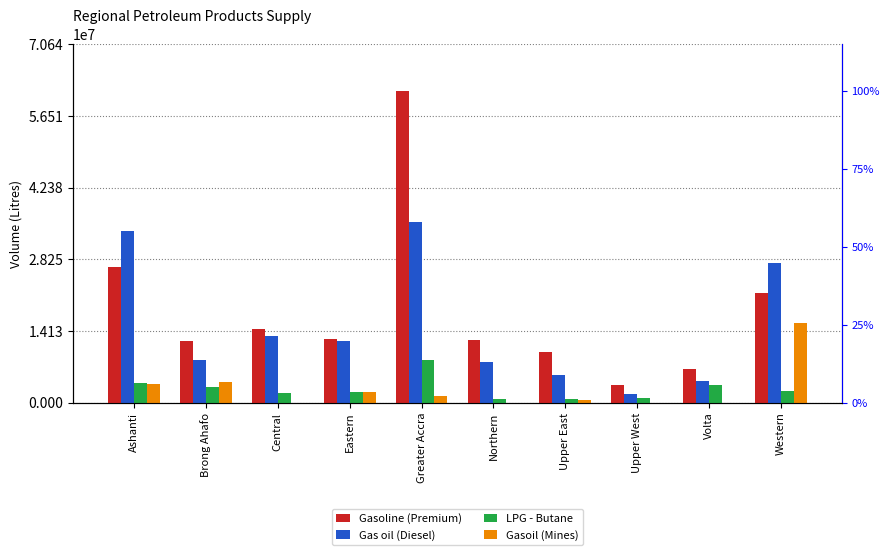

Reading left to right, extract all data points from this chart.

Gasoline (Premium): 26825100	12247200	14554900	12605750	61423450	12355250	10054700	3499700	6604850	21603300
Gas oil (Diesel): 33881550	8344750	13202500	12270150	35654100	8051750	5412000	1650000	4293000	27511500
LPG - Butane: 3873974	3063950	1913157	2133940	8434422	678390	733490	932350	3405750	2359489
Gasoil (Mines): 3618000	4140000	0	2164500	1429000	0	450000	0	0	15671000